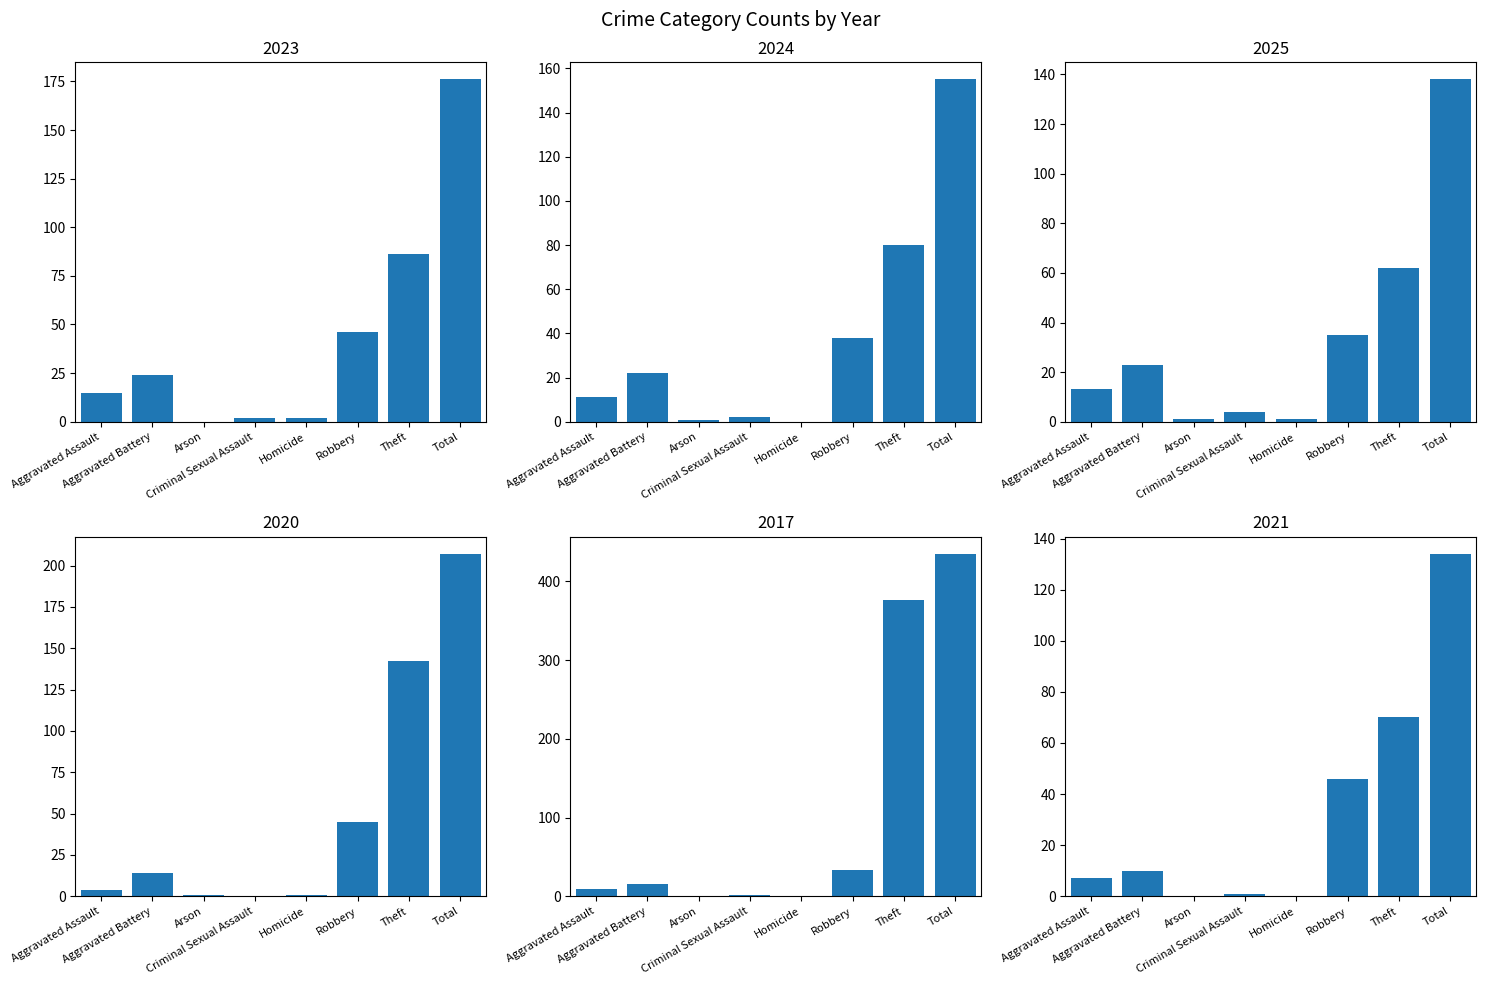

Reading right to left, what are all the values shown in this chart?

2023: Total=176	Theft=86	Robbery=46	Homicide=2	Criminal Sexual Assault=2	Arson=0	Aggravated Battery=24	Aggravated Assault=15
2024: Total=155	Theft=80	Robbery=38	Homicide=0	Criminal Sexual Assault=2	Arson=1	Aggravated Battery=22	Aggravated Assault=11
2025: Total=138	Theft=62	Robbery=35	Homicide=1	Criminal Sexual Assault=4	Arson=1	Aggravated Battery=23	Aggravated Assault=13
2020: Total=207	Theft=142	Robbery=45	Homicide=1	Criminal Sexual Assault=0	Arson=1	Aggravated Battery=14	Aggravated Assault=4
2017: Total=435	Theft=376	Robbery=33	Homicide=0	Criminal Sexual Assault=1	Arson=0	Aggravated Battery=16	Aggravated Assault=9
2021: Total=134	Theft=70	Robbery=46	Homicide=0	Criminal Sexual Assault=1	Arson=0	Aggravated Battery=10	Aggravated Assault=7